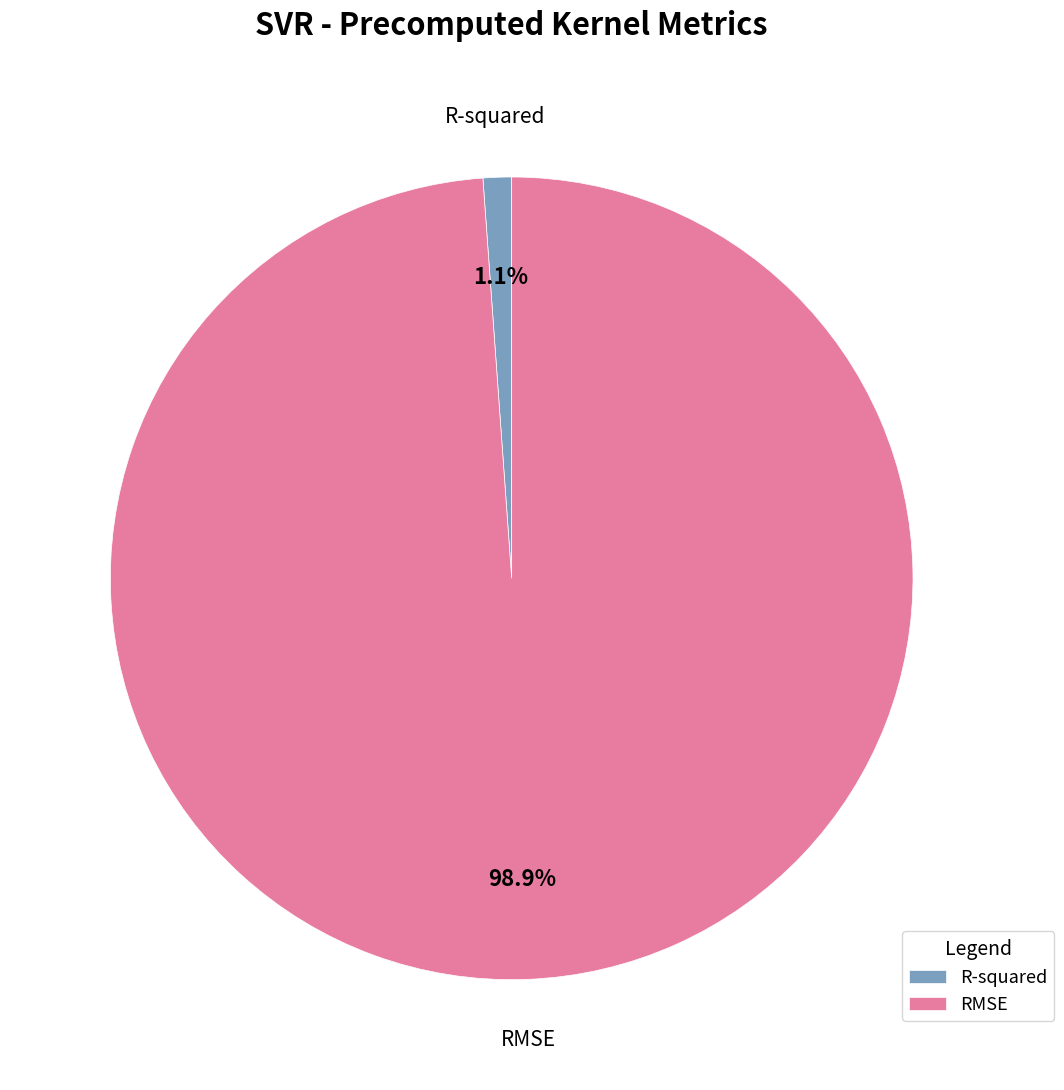

Does R-squared account for over 50% of the chart?

No